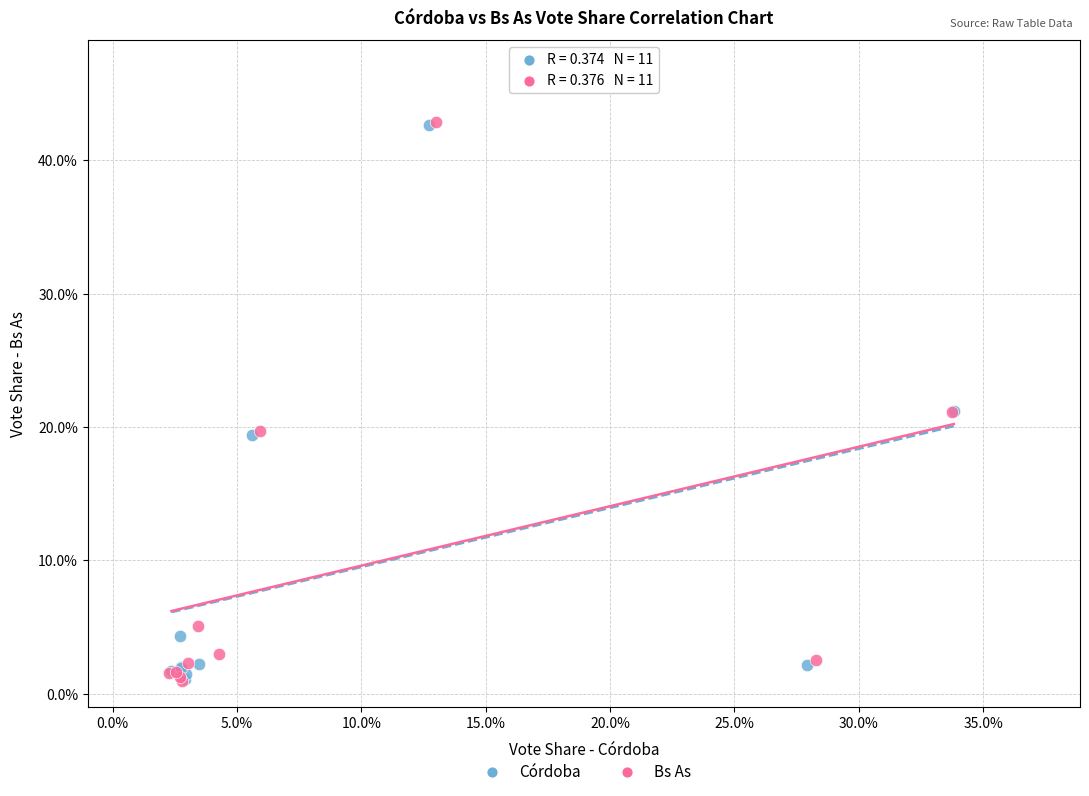

Which series has the largest Y range (max minus min)?

Bs As